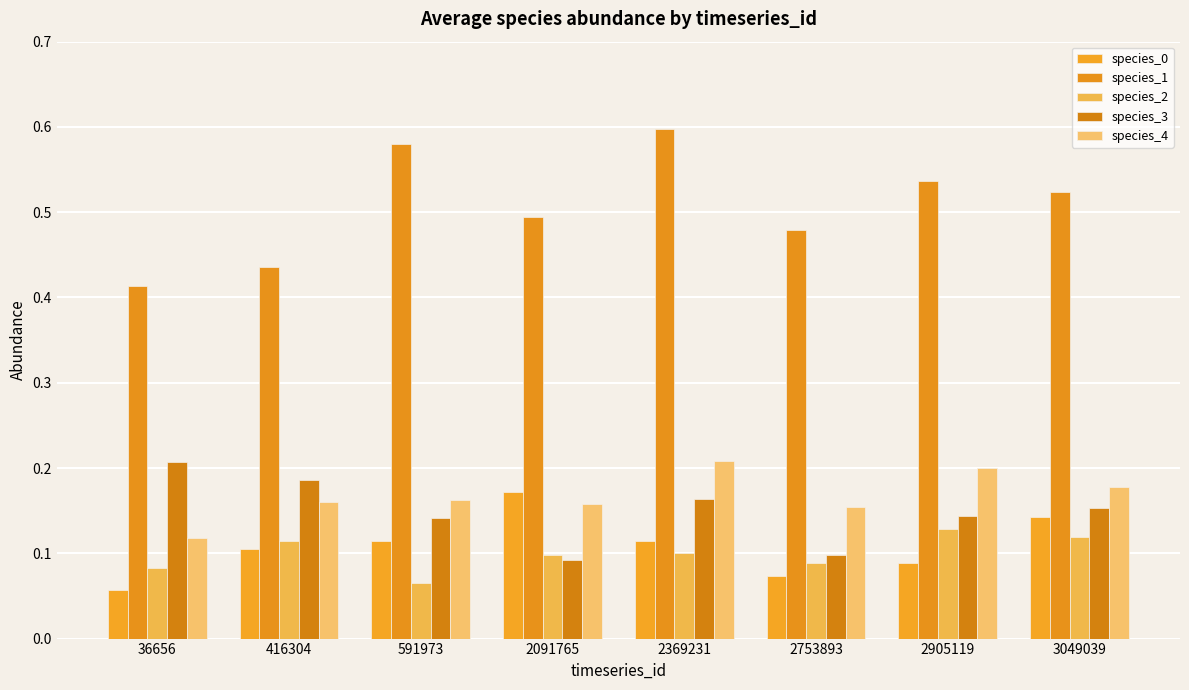

The species_3 series shows 0.2 at 2753893. True or false?

False